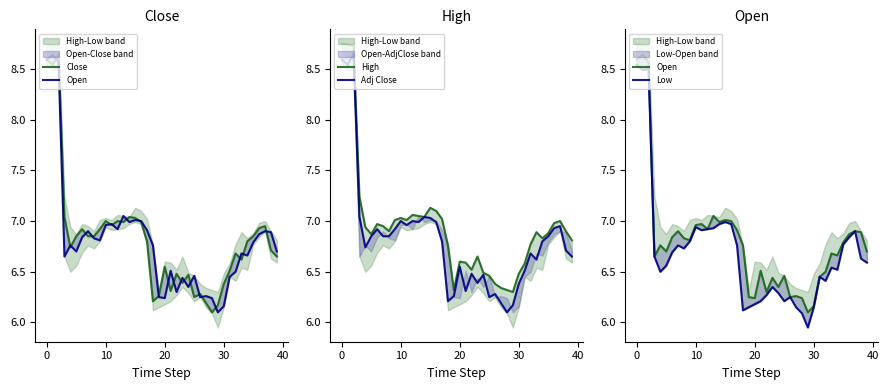

What is the difference between the maximum and minimum values in the Adj Close series?

2.6